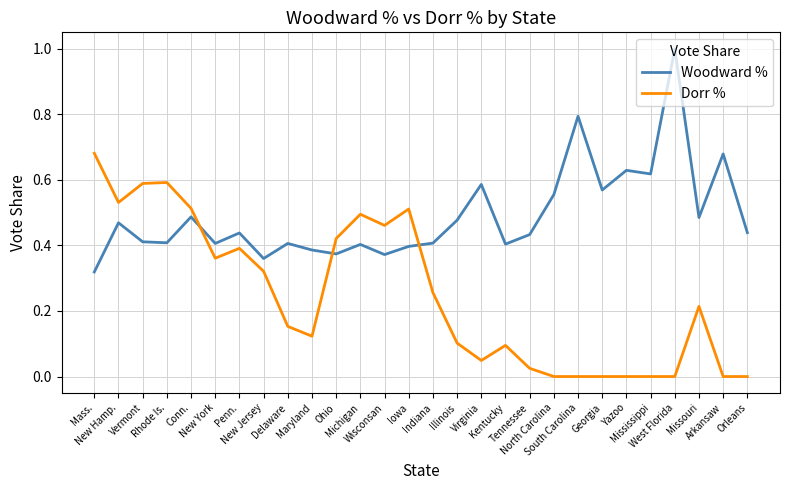

At how many categories does at least one series exceed 0?

28